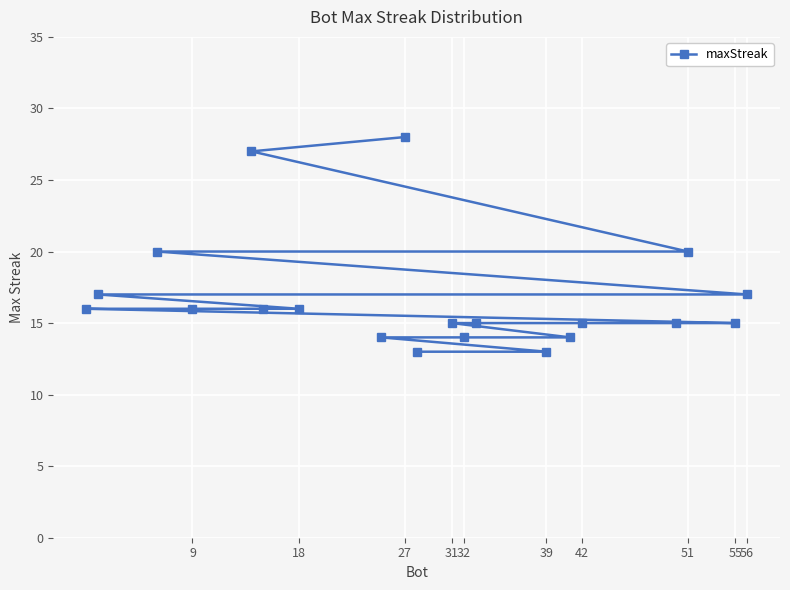

Between 56 and 42, which is larger?

56